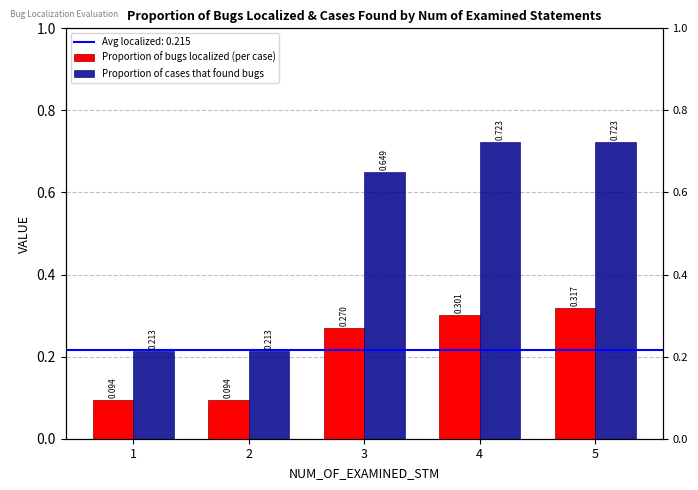

How many Proportion of cases that found bugs values are between 0 and 1?

5